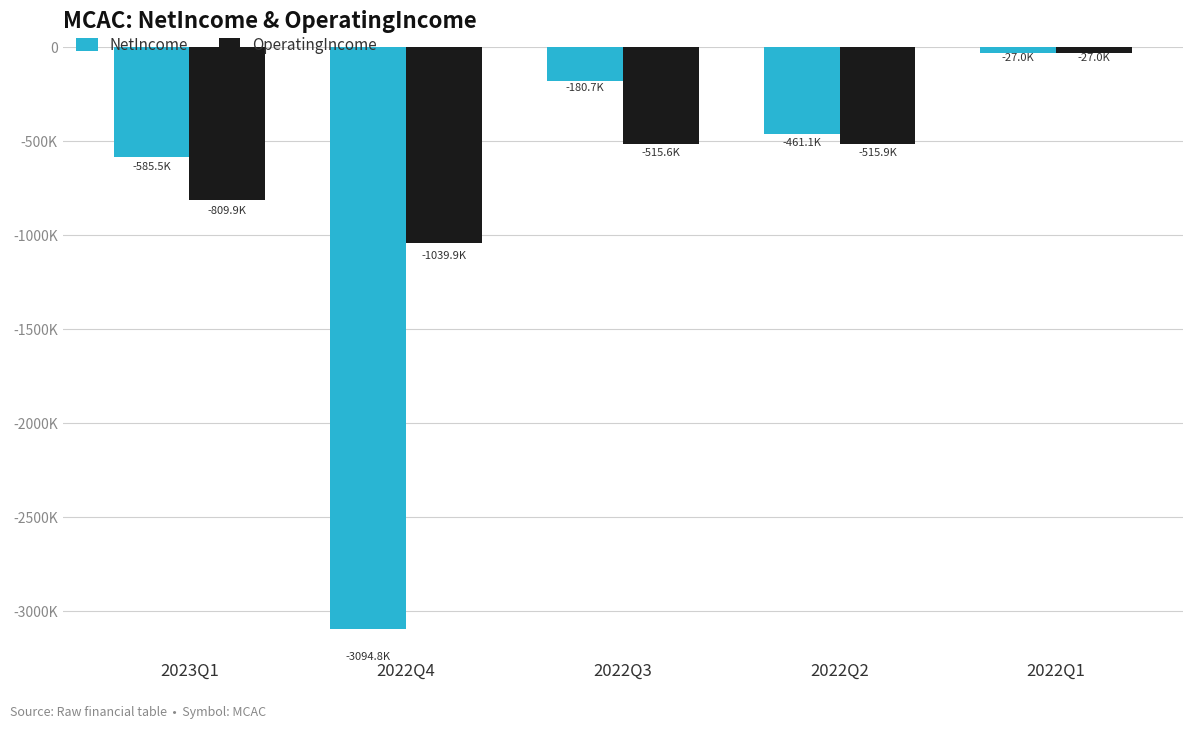

What are all the series names shown in the legend?

NetIncome, OperatingIncome